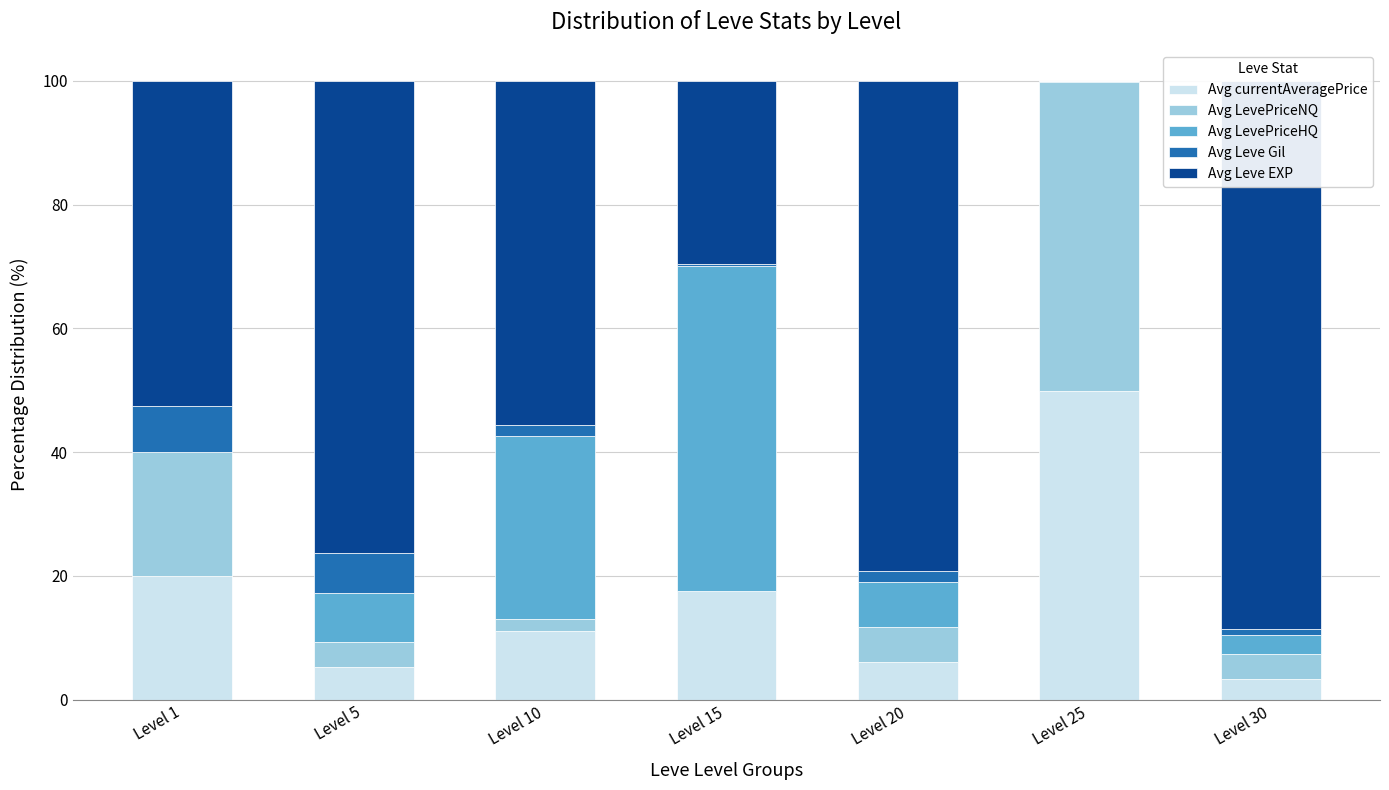

Where does the Avg LevePriceNQ series first go above 4?

Level 1